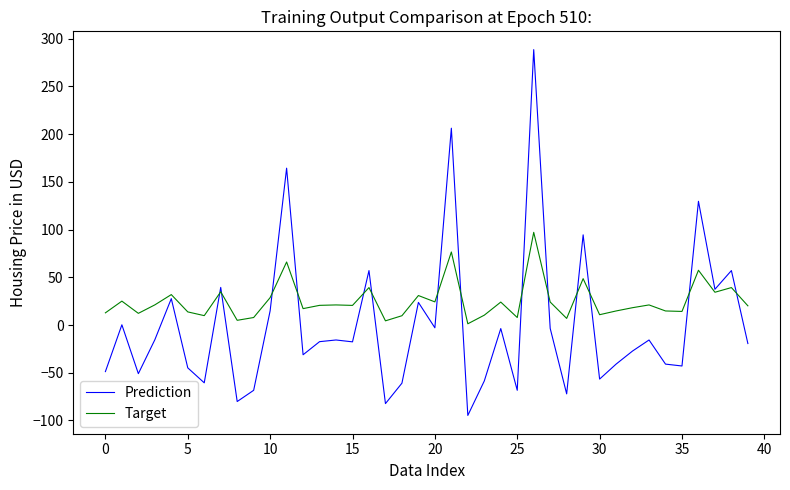

Rank the series by their average value, from lowest to highest.

Prediction, Target